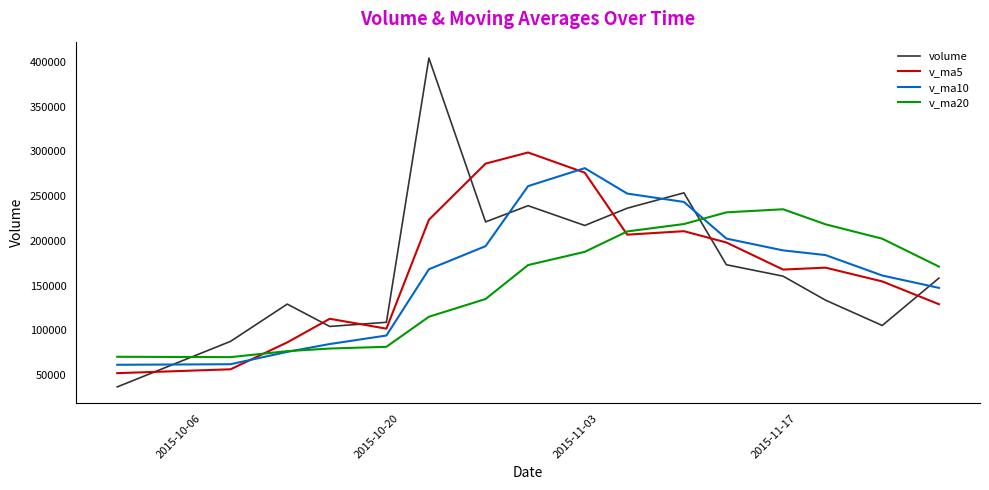

What is the maximum value for v_ma10?

281282.6